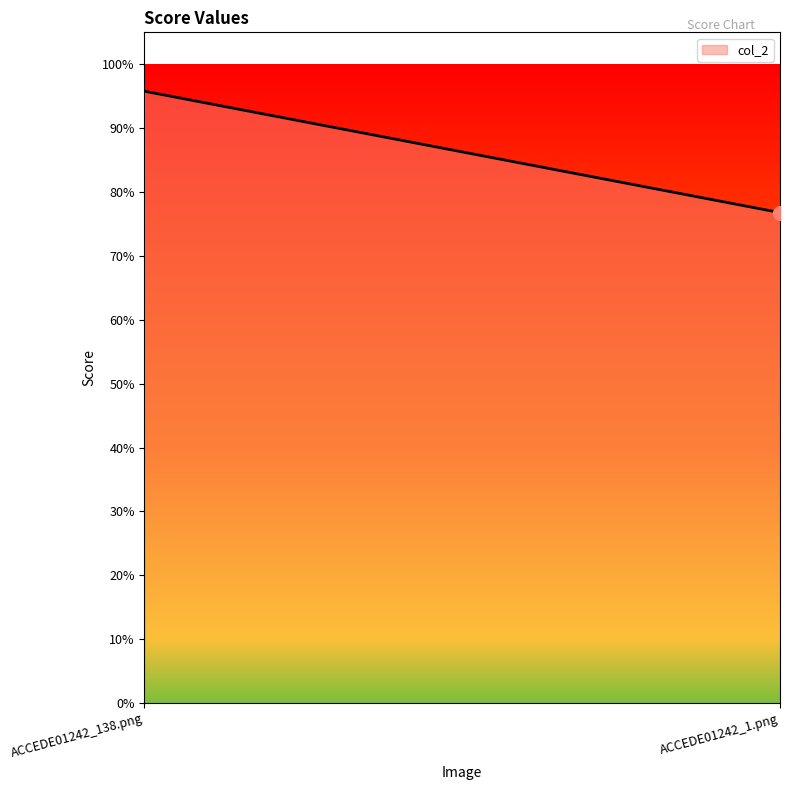

Between ACCEDE01242_138.png and ACCEDE01242_1.png, which is larger?

ACCEDE01242_138.png